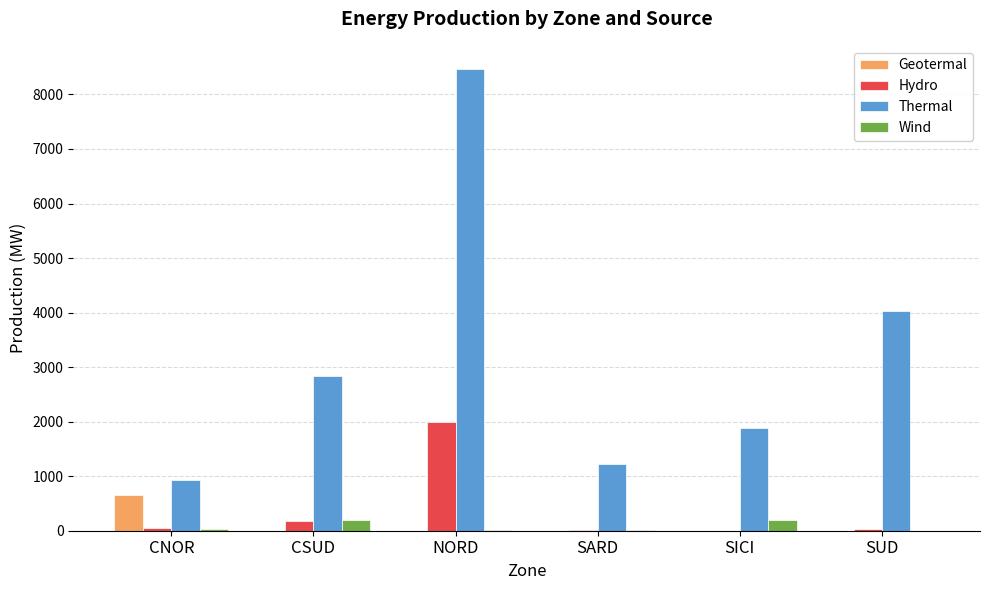

Between NORD and SUD, which series saw the biggest shift?

Thermal